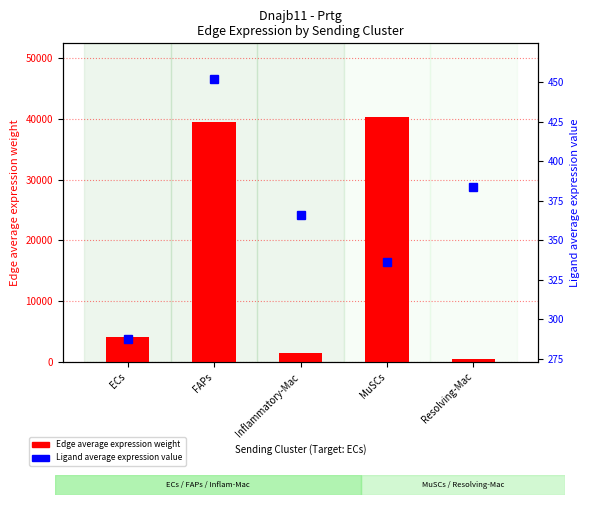

How many values in the Edge average expression weight series exceed 4011?

3